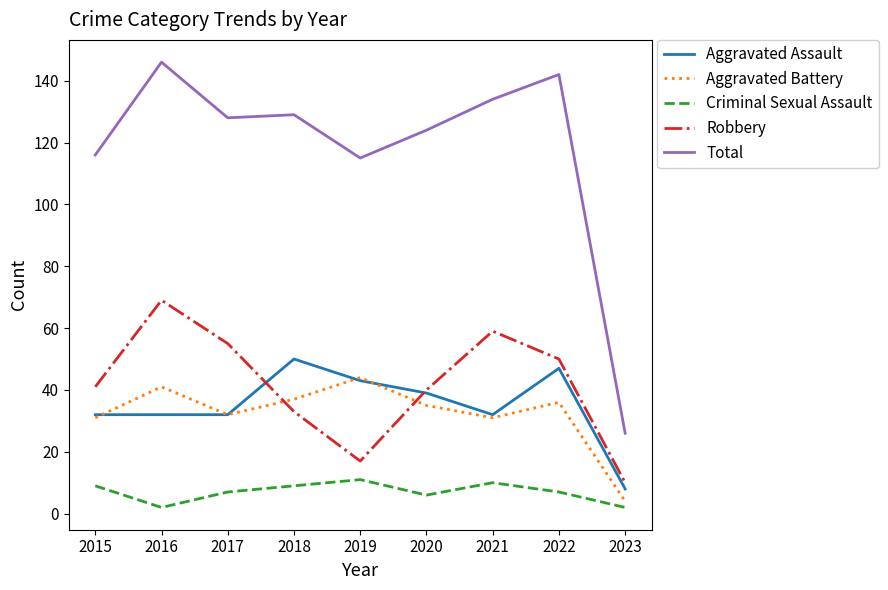

Which label corresponds to the largest value in the chart?

2016